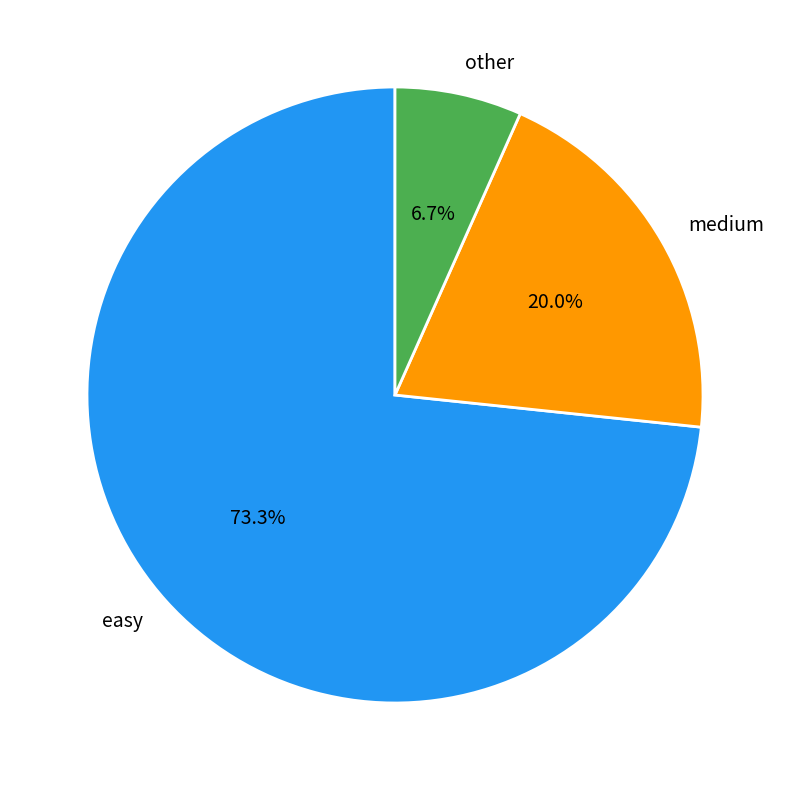

To the nearest percent, what is the difference between the medium and other slice percentages?

13%